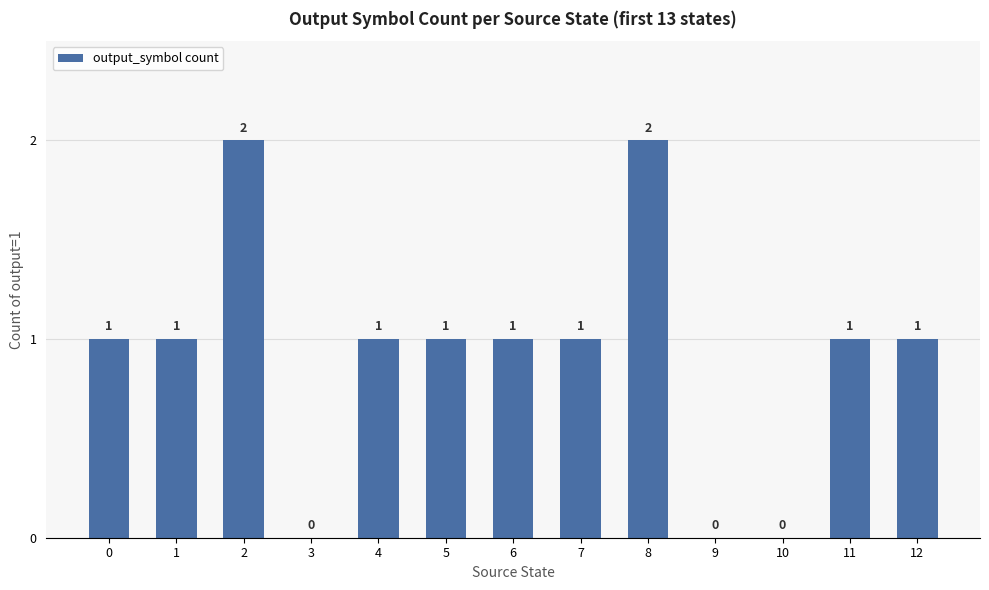

What is the average value?

1